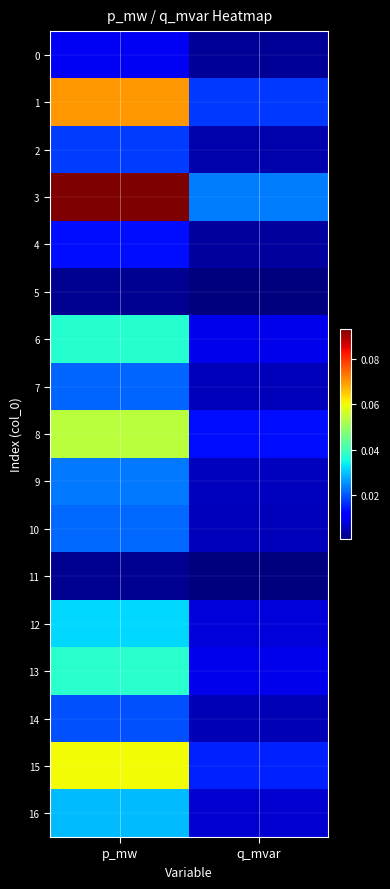

At which category is the sum across all series the highest?

p_mw